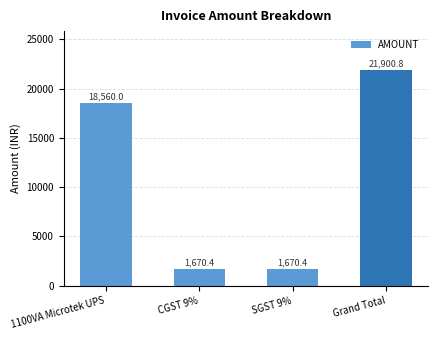

Are the bars grouped side by side (vs. stacked)?

No